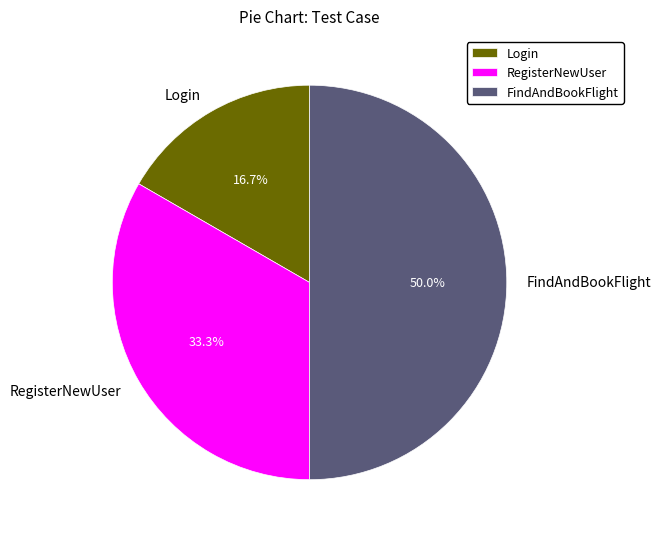

What is the total percentage of Login and RegisterNewUser?

50.0%